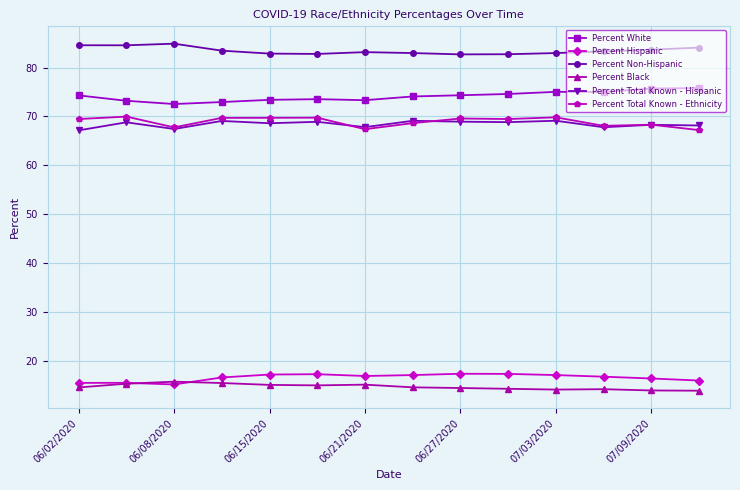

What is the highest value of the Percent Hispanic series?

17.3